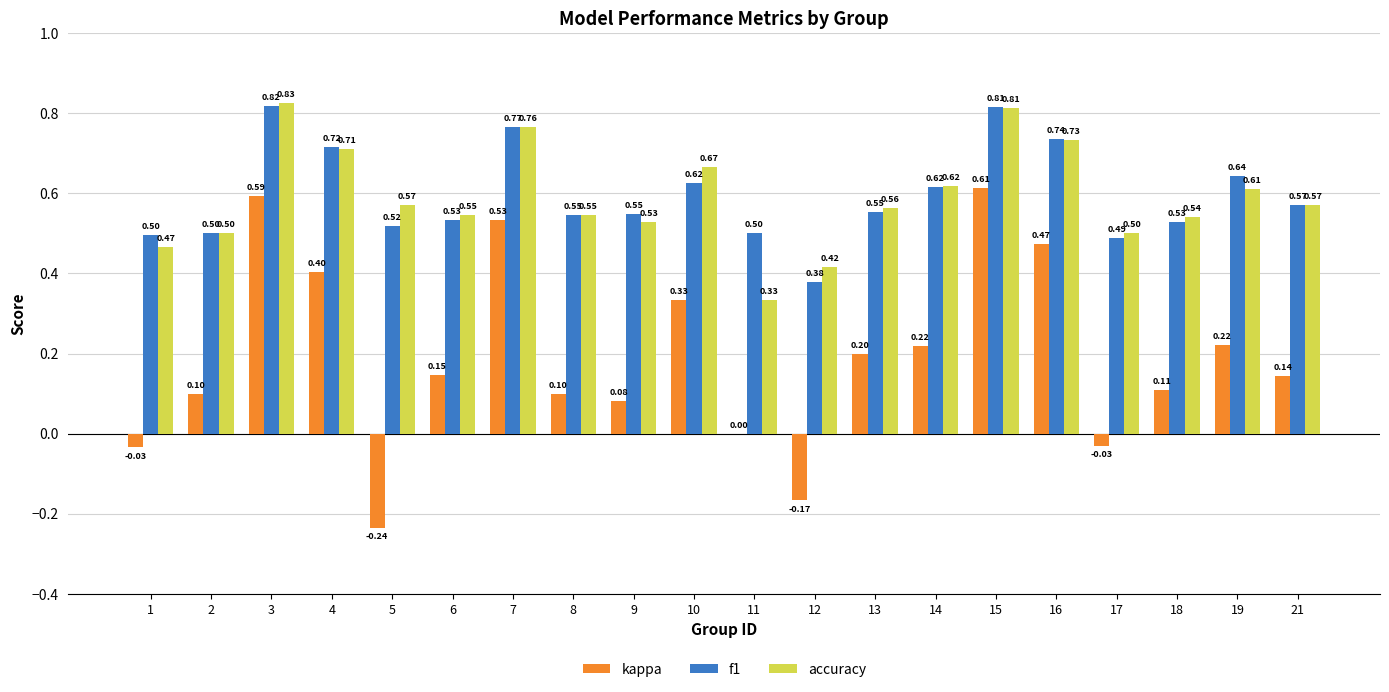

What is the sum of the f1 values at 21 and 15?

1.4